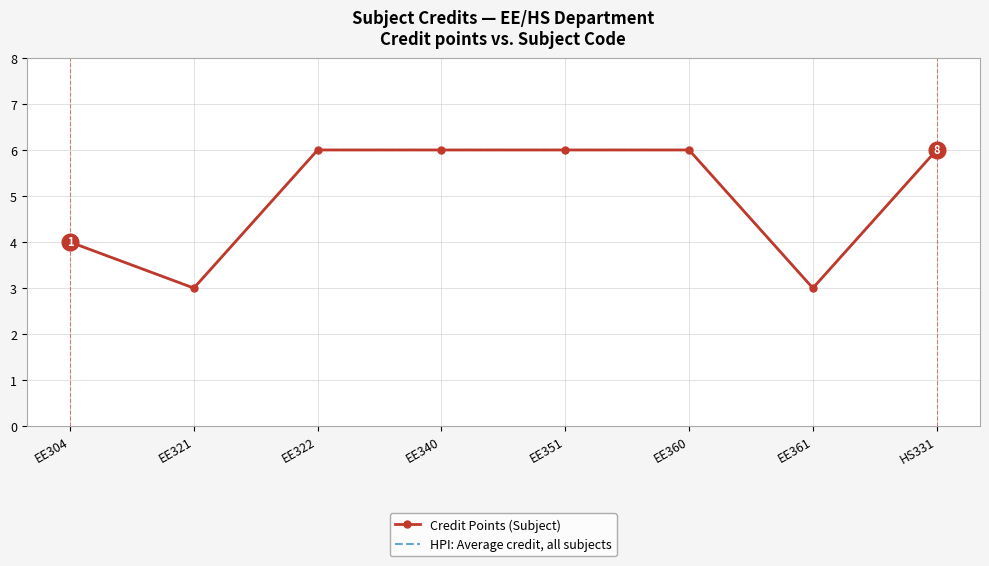

Where is the first local minimum for Credit Points (Subject)?

EE321